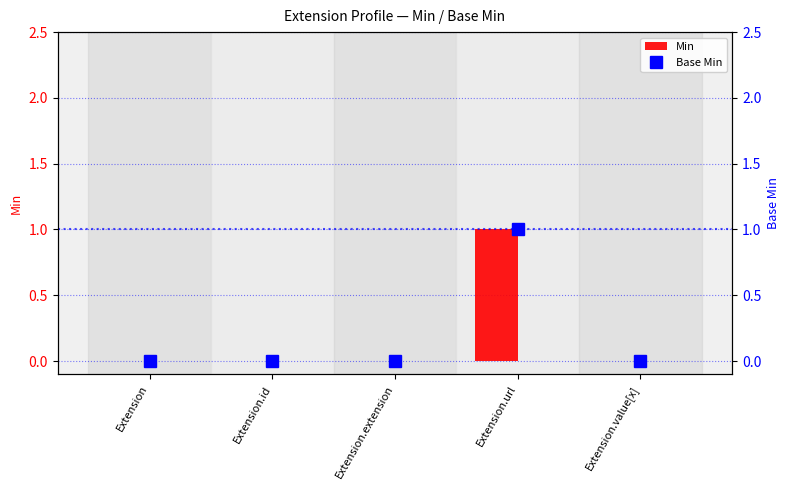

Does the chart contain stacked bars?

No